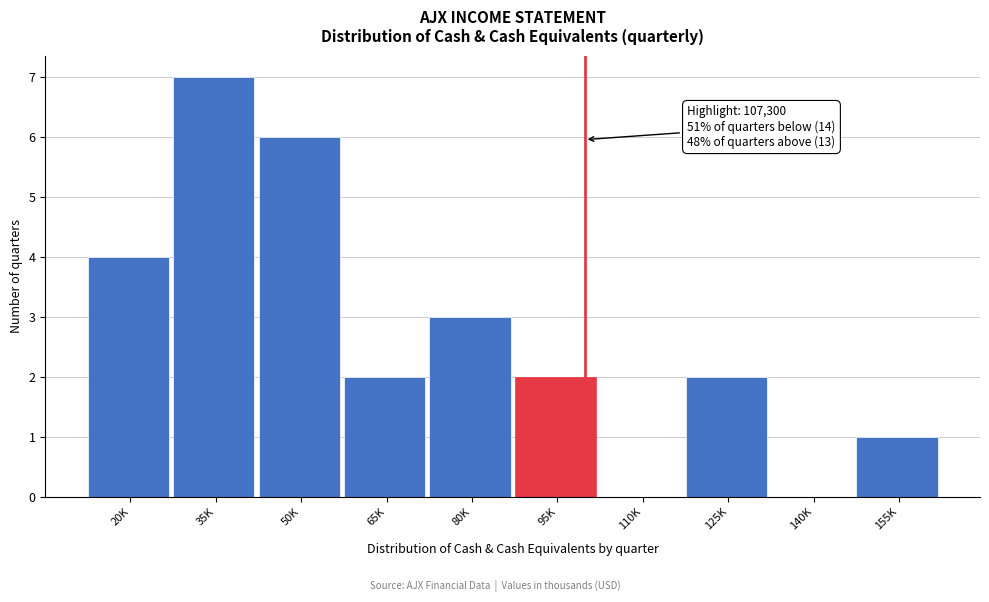

Reading right to left, transcribe all the data shown in this chart.

155K=1	140K=0	125K=2	110K=0	95K=2	80K=3	65K=2	50K=6	35K=7	20K=4